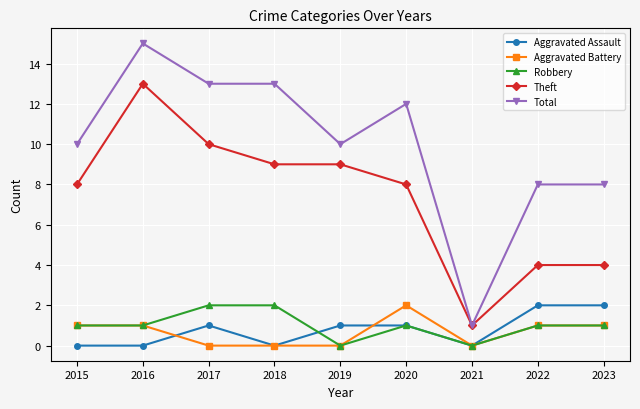

Reading right to left, what are all the values shown in this chart?

Aggravated Assault: 2	2	0	1	1	0	1	0	0
Aggravated Battery: 1	1	0	2	0	0	0	1	1
Robbery: 1	1	0	1	0	2	2	1	1
Theft: 4	4	1	8	9	9	10	13	8
Total: 8	8	1	12	10	13	13	15	10